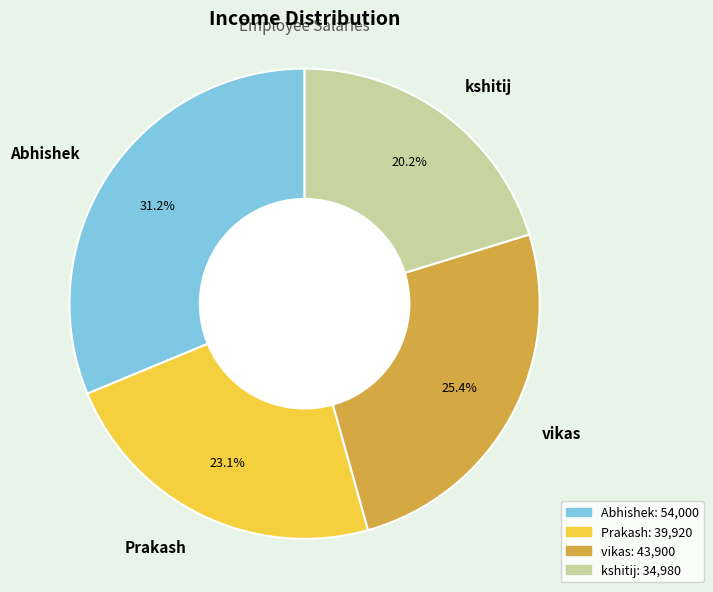

To the nearest percent, what is the difference between the largest and smallest slice percentages?

11%